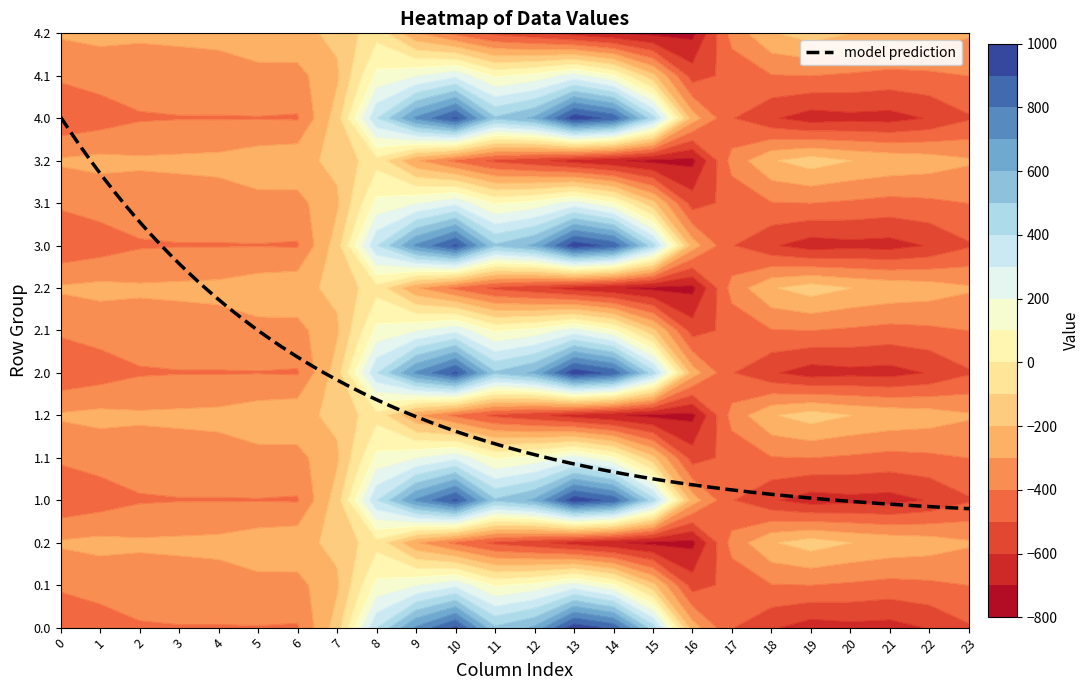

At how many categories does at least one series exceed 658?

4